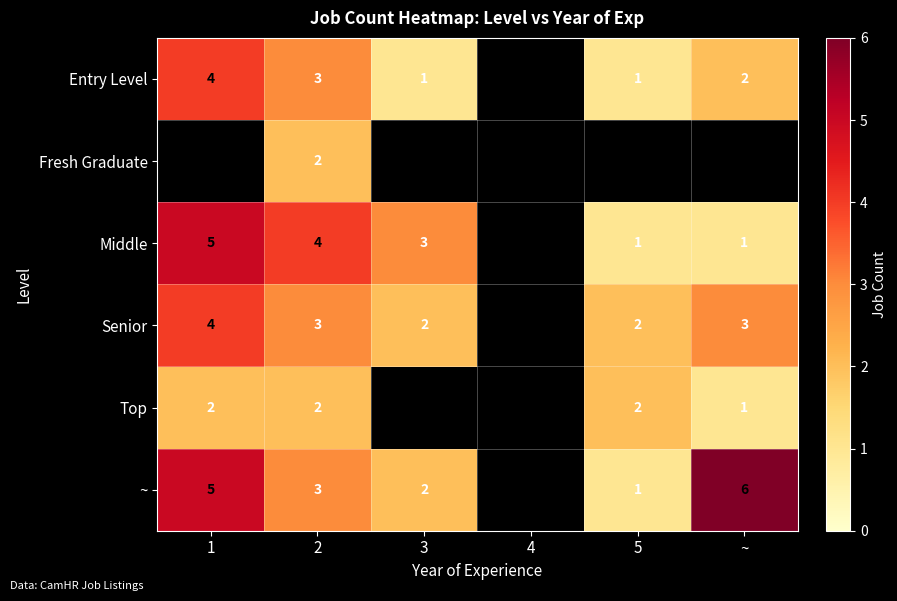

The Senior series shows 3 at 2. True or false?

True